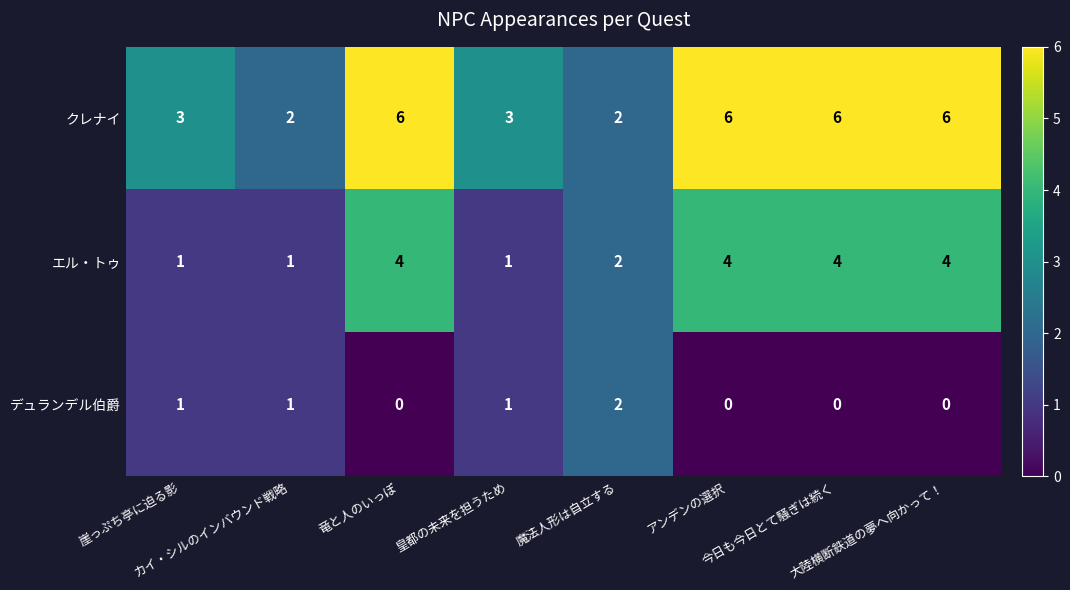

How many クレナイ values are between 3 and 6?

6